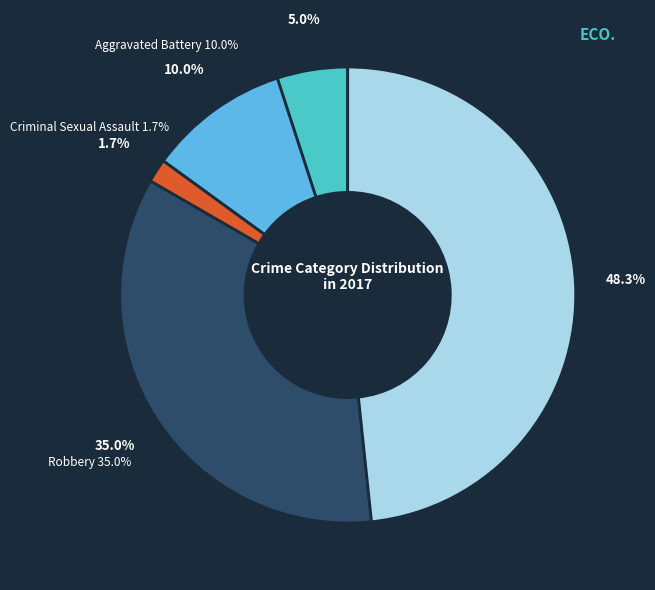

Which slice is the largest?

Theft